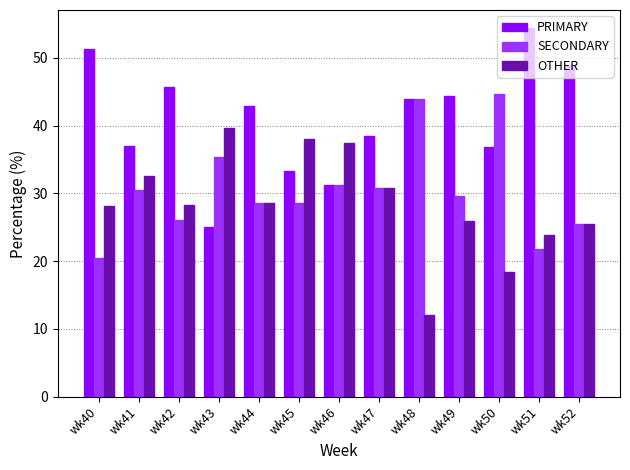

At how many categories does at least one series exceed 12?

13